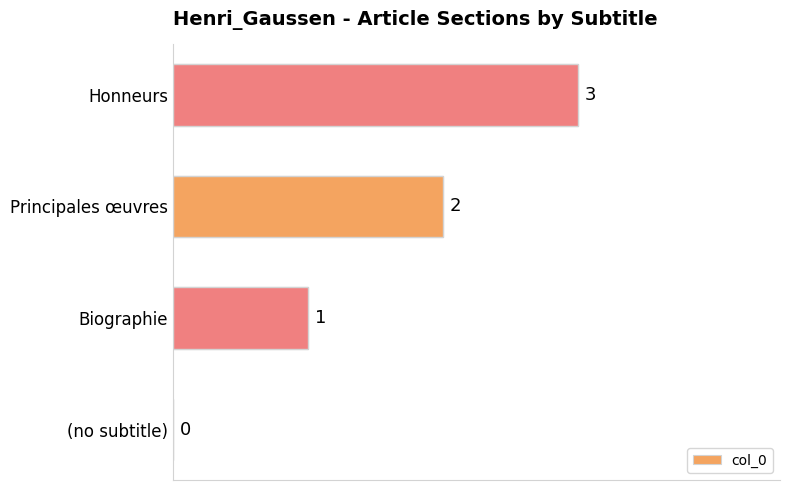

What is the greatest value displayed?

3